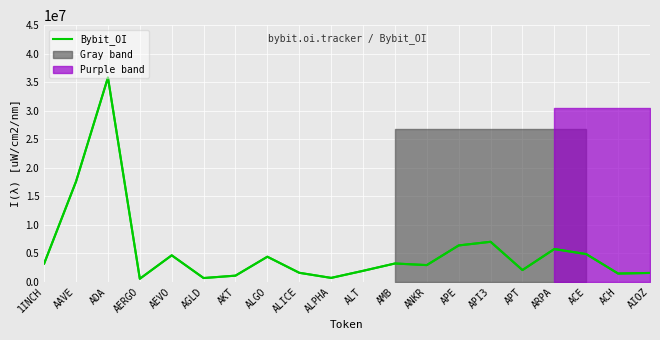

At which label does Bybit_OI reach its peak?

ADA